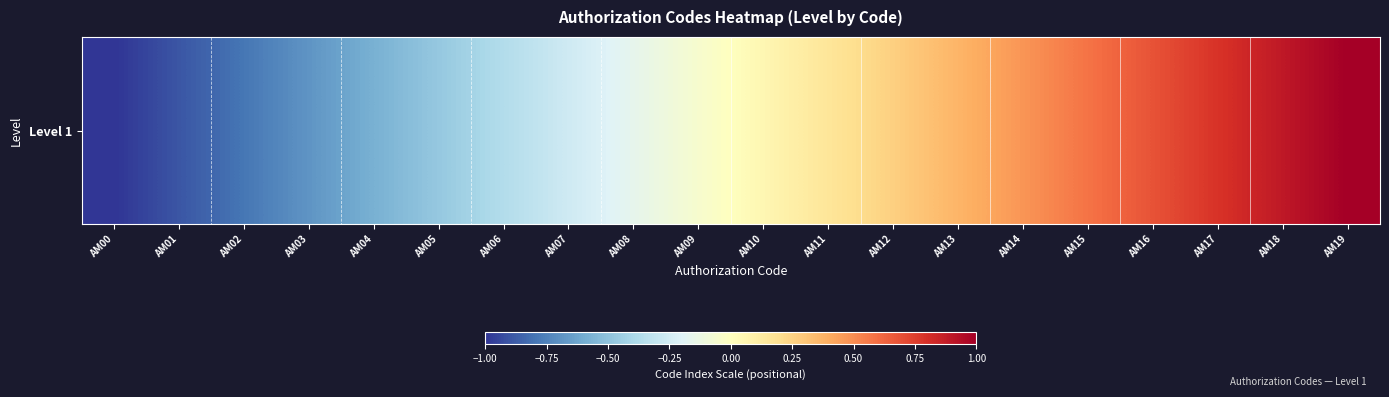

Count the number of values greater than 0.

10